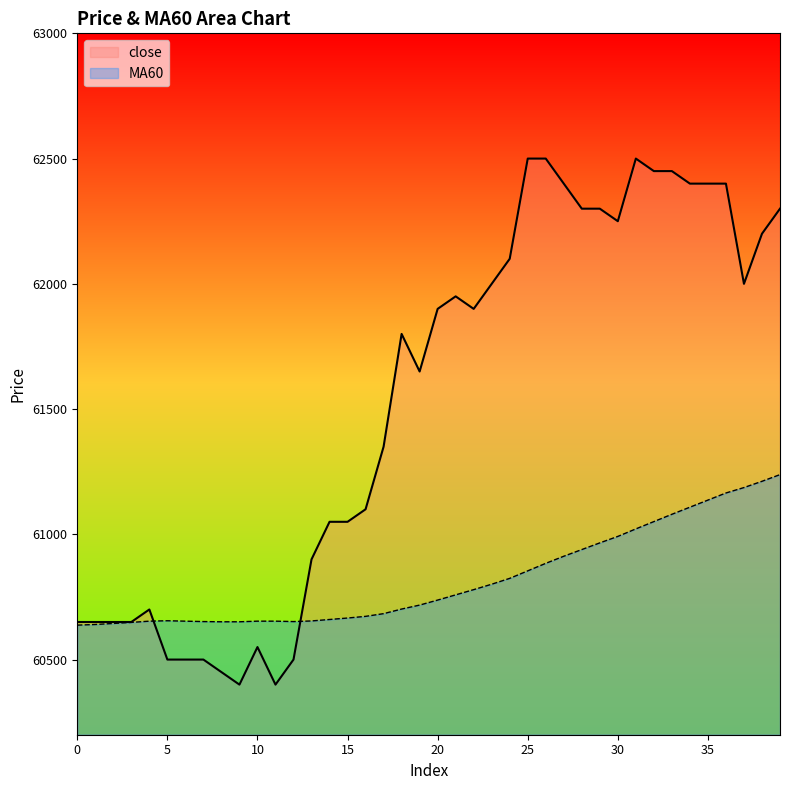

How many times do close and MA60 cross each other?

2